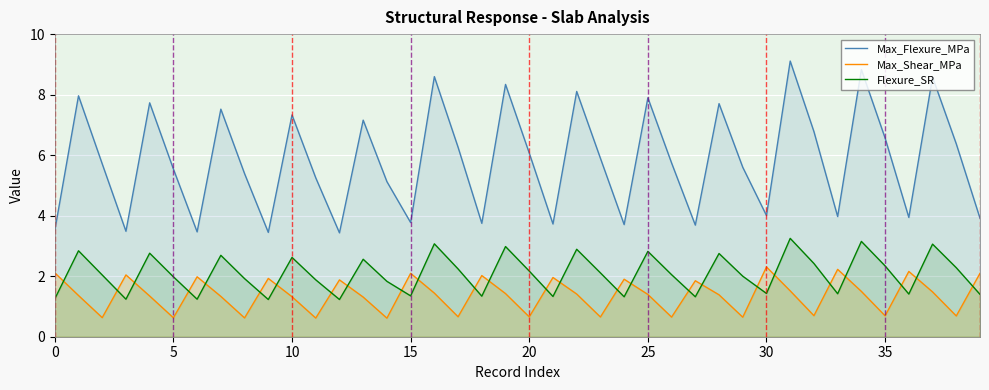

How many series are shown in this chart?

3